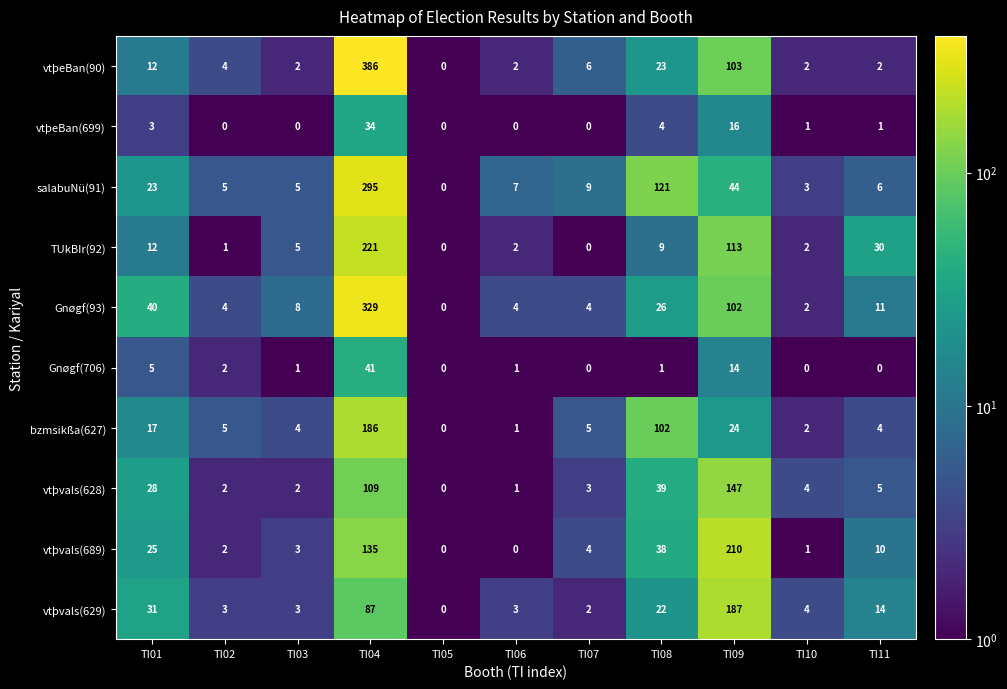

What is the total value across all series at TI03?

33